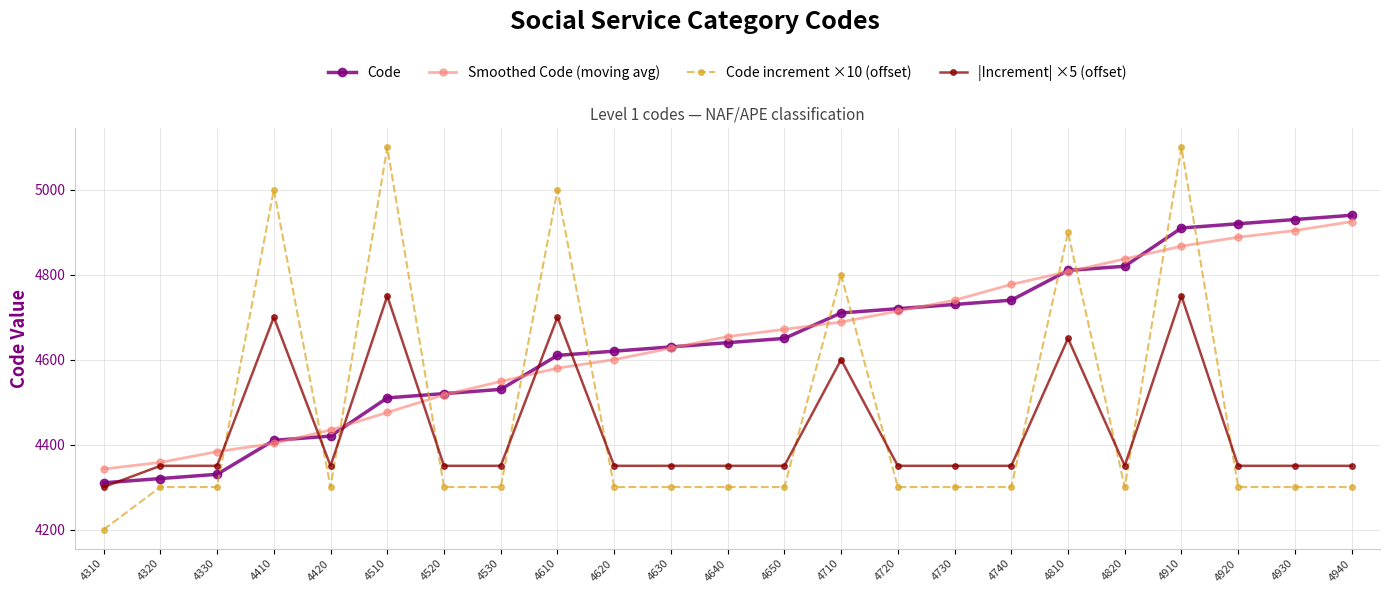

After their last crossing, which series has the higher values: Smoothed Code (moving avg) or Code?

Code